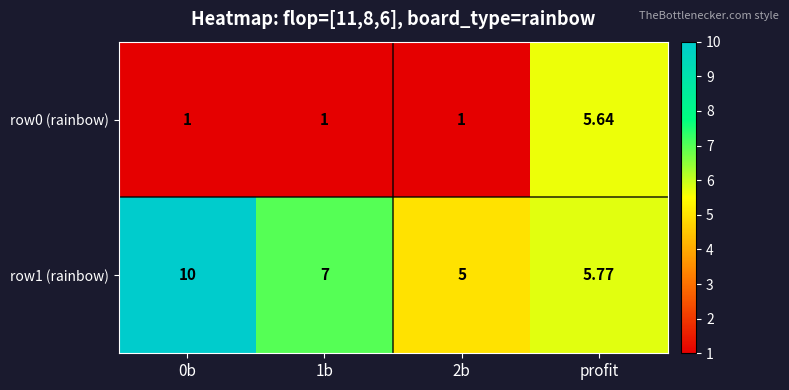

What is the total value across all series at profit?

11.4